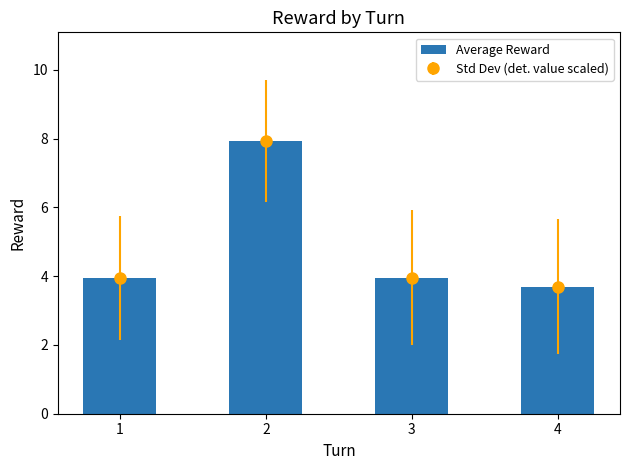

The value at 3 is 2.1. True or false?

False